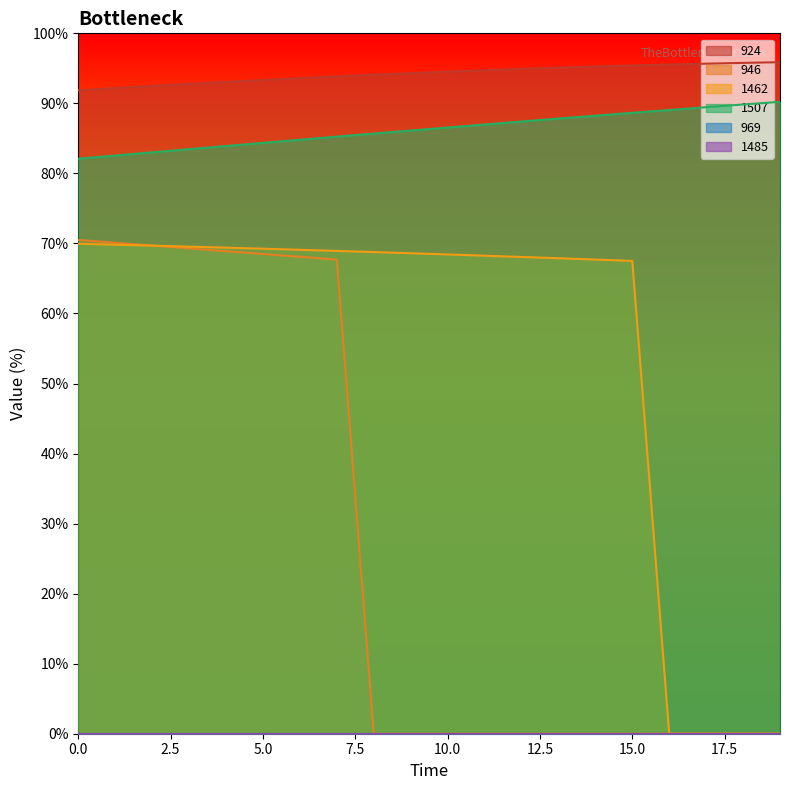

What is the sum of all 1462 values?

1100.9